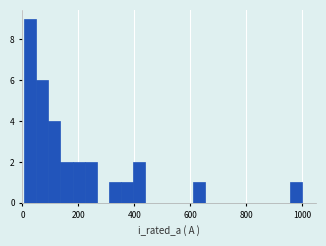

Read against the x-axis, roughly where is the centre of the tallest bar?

20